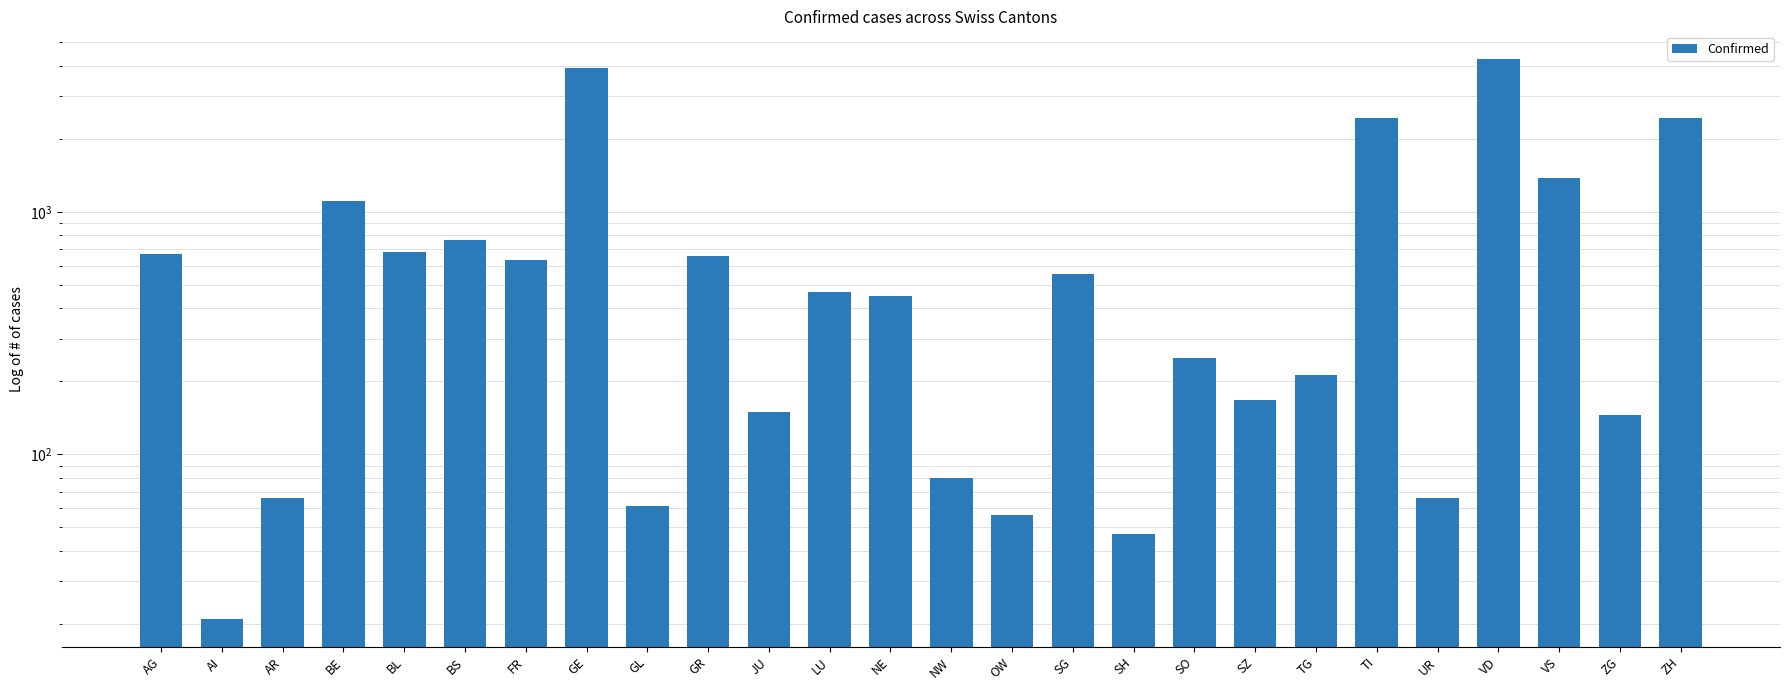

Count the number of data series in this chart.

1